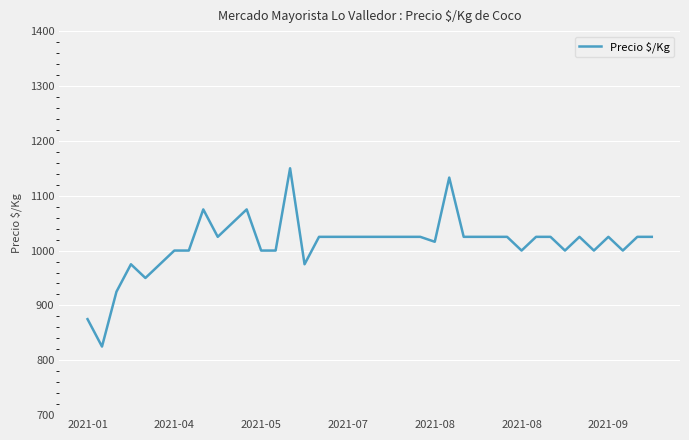

What is the greatest value displayed?

1150